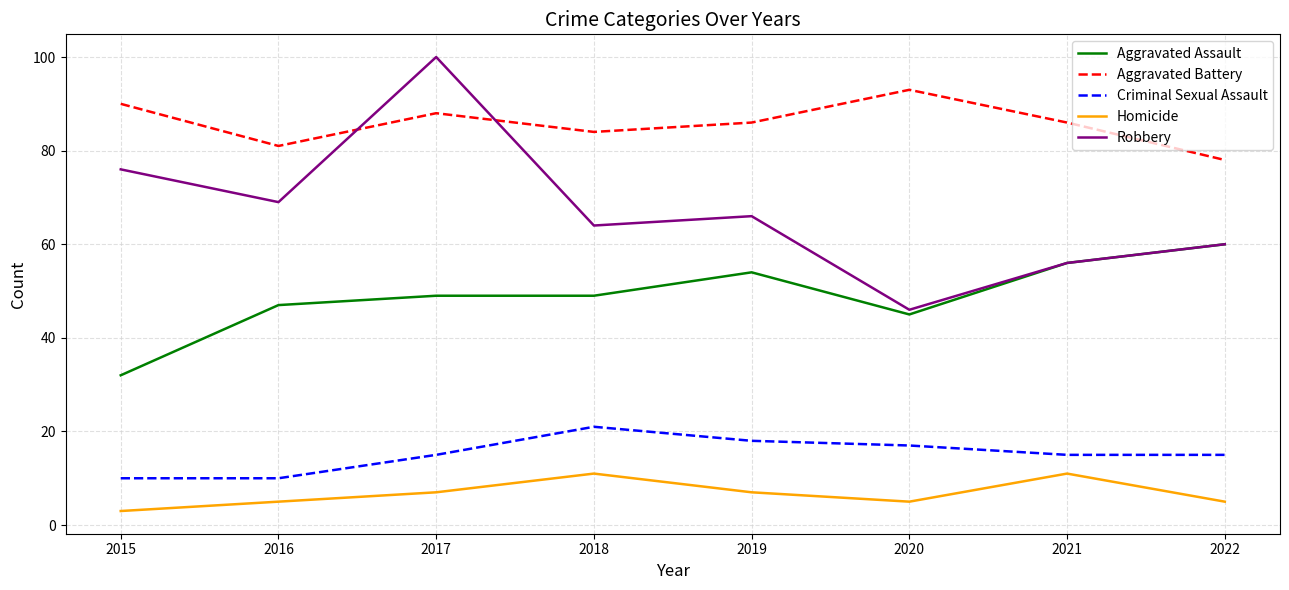

True or false: Criminal Sexual Assault and Homicide cross at least once.

False